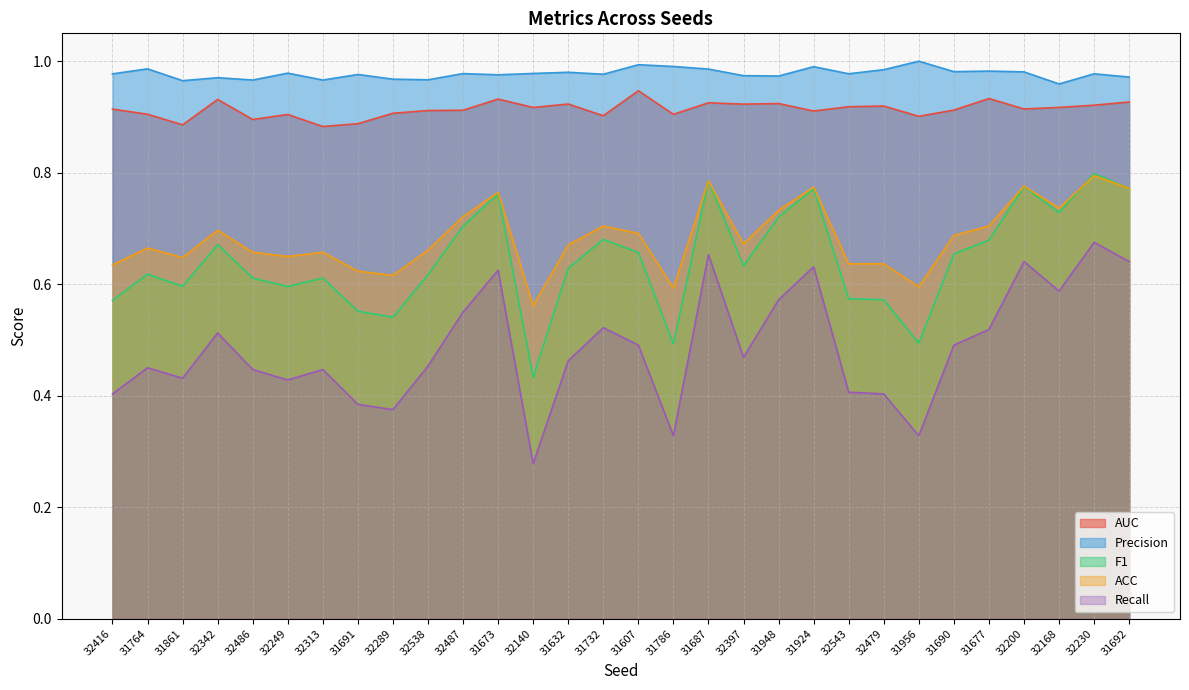

List the series in order of their peak value, lowest first.

Recall, ACC, F1, AUC, Precision